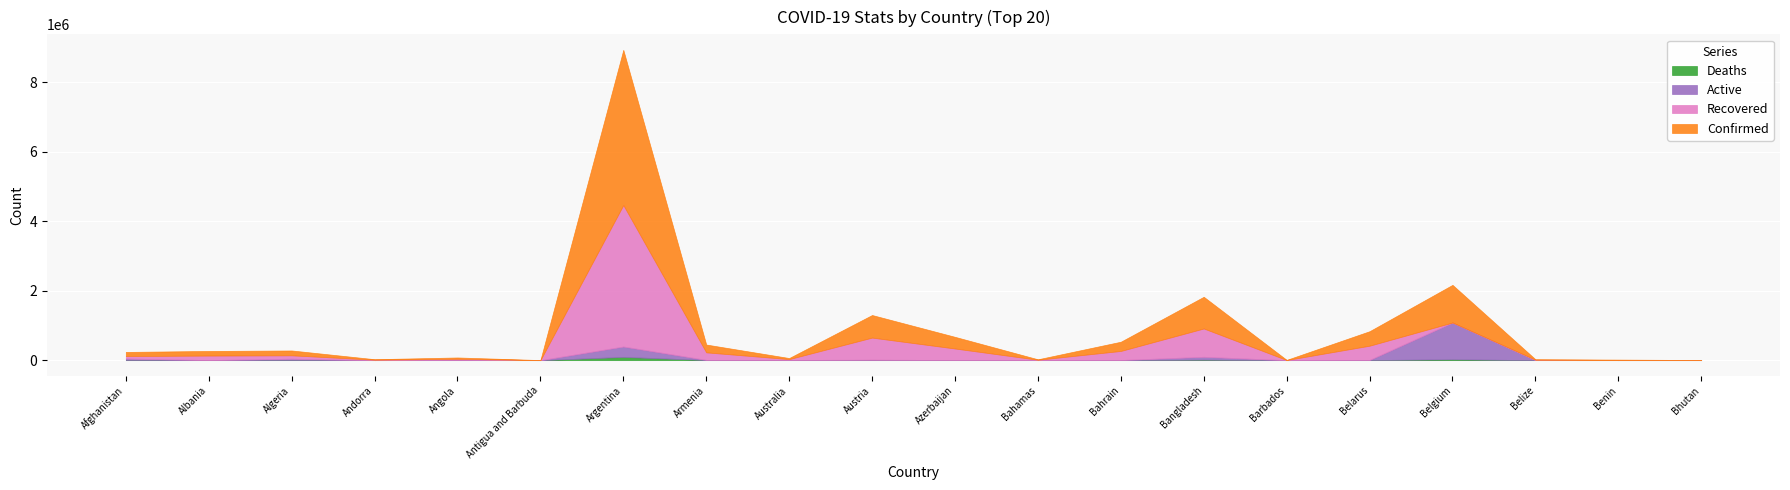

Reading right to left, extract all data points from this chart.

Confirmed: 2100	8199	13251	1085131	417189	4081	913258	265827	12586	336047	650412	30643	225095	4470374	1263	38849	13911	139626	132521	118659
Recovered: 1773	8000	12654	0	409797	3999	816250	261287	11544	330219	637751	23811	216778	4076921	1221	33242	13720	97089	130009	71012
Deaths: 1	104	329	25173	3143	47	14503	1352	246	4974	10702	910	4514	94304	42	900	127	3716	2456	4871
Active: 326	95	268	1059742	4249	35	82505	3188	796	854	1909	5922	3803	299149	0	4707	64	38821	56	42776